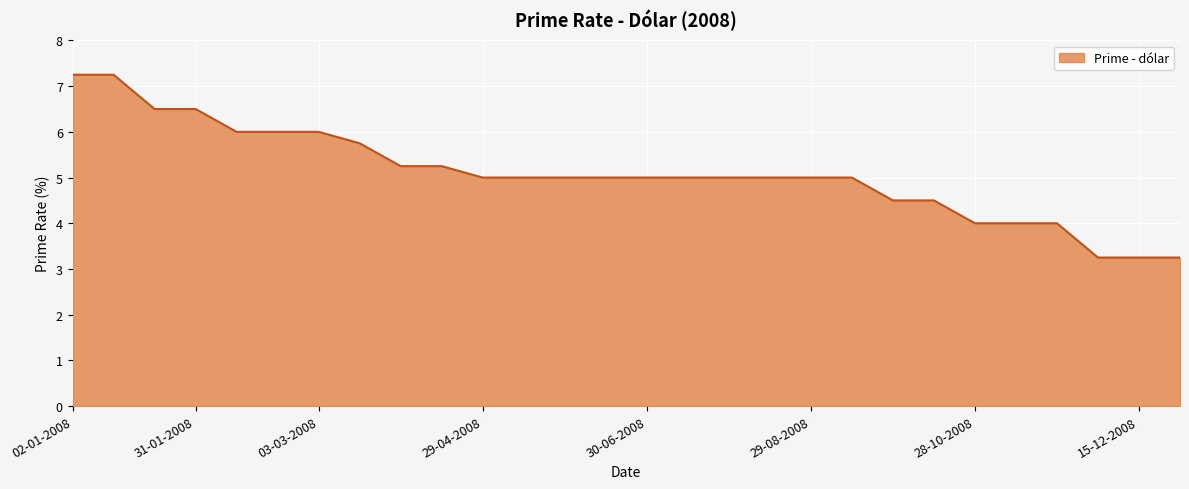

What is the difference between the maximum and minimum values?

4.0